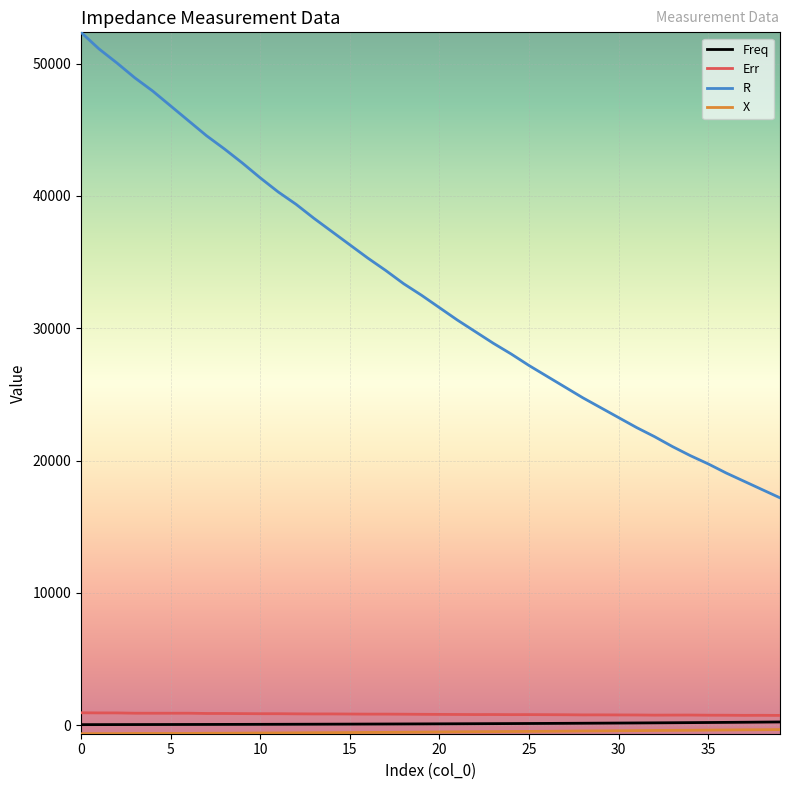

True or false: R and Freq cross at least once.

False